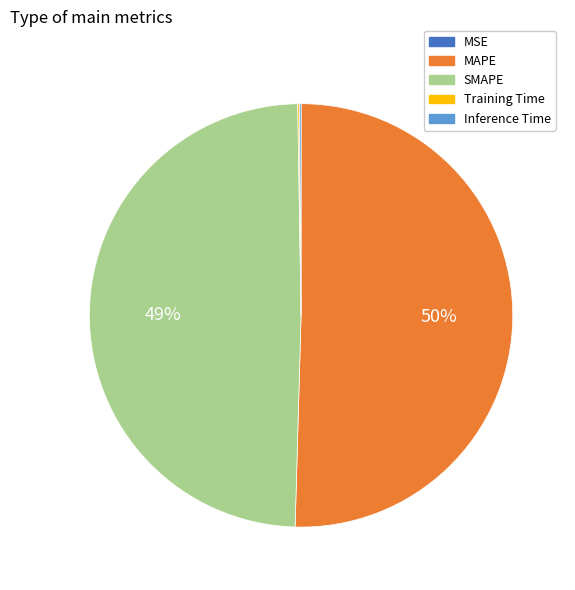

Approximately how many times larger is the value at SMAPE compared to MAPE?

1.0